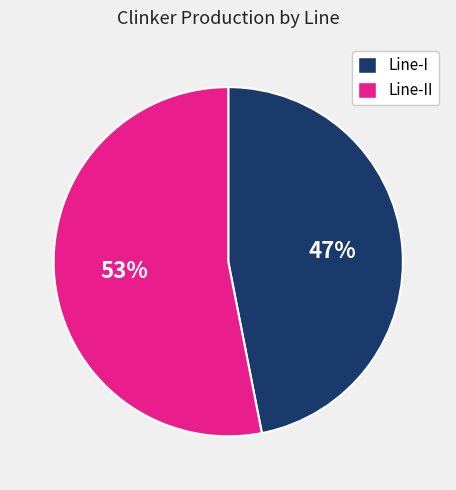

Which has a higher value, Line-I or Line-II?

Line-II